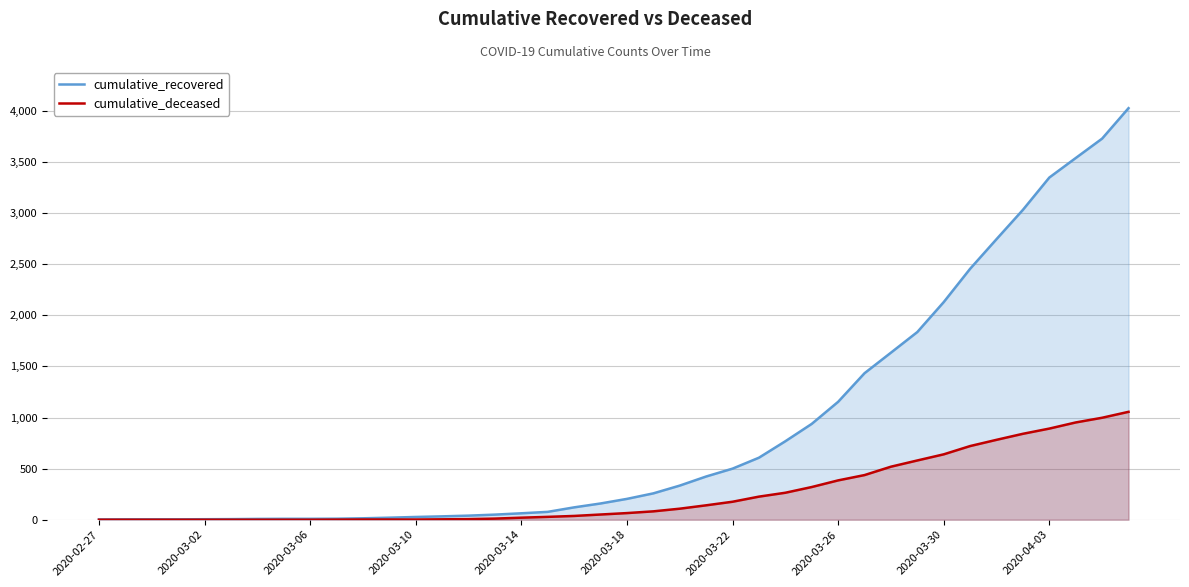

At 2020-03-18, list the series in order from largest to smallest.

cumulative_recovered, cumulative_deceased